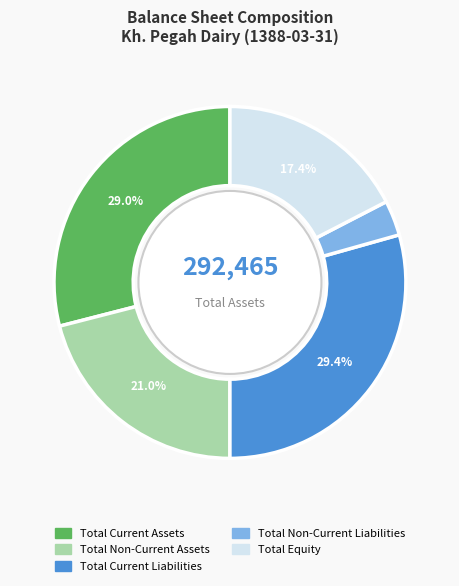

To the nearest percent, what is the difference between the Total Non-Current Liabilities and Total Equity slice percentages?

14%